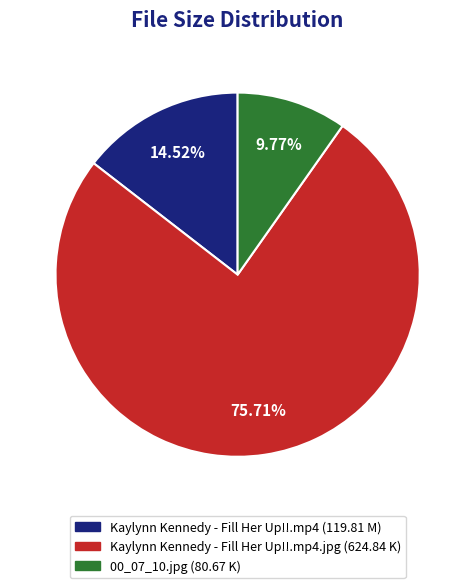

To the nearest percent, what is the difference between the largest and smallest slice percentages?

66%